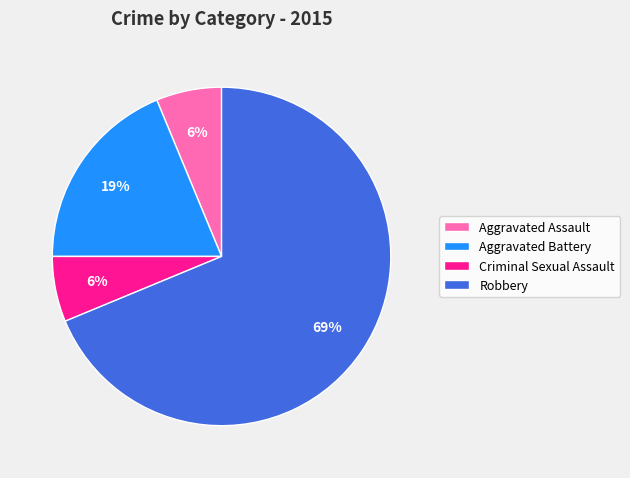

Which slice is the largest?

Robbery